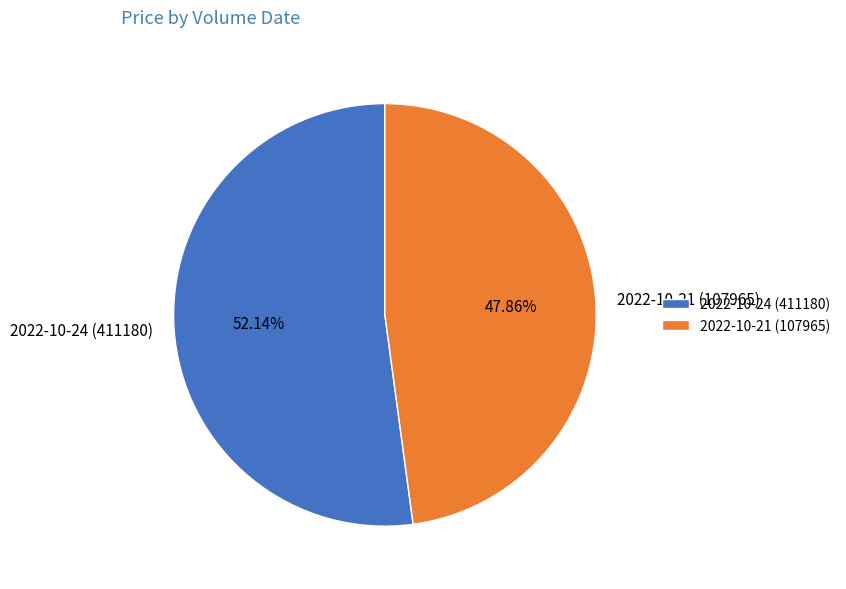

True or false: 2022-10-24 (411180) accounts for 65% of the total.

False